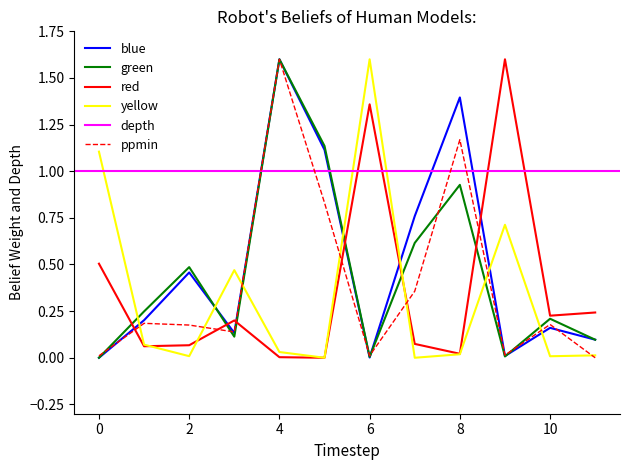

Is the value of blue at 8 greater than the value of red at 4?

Yes